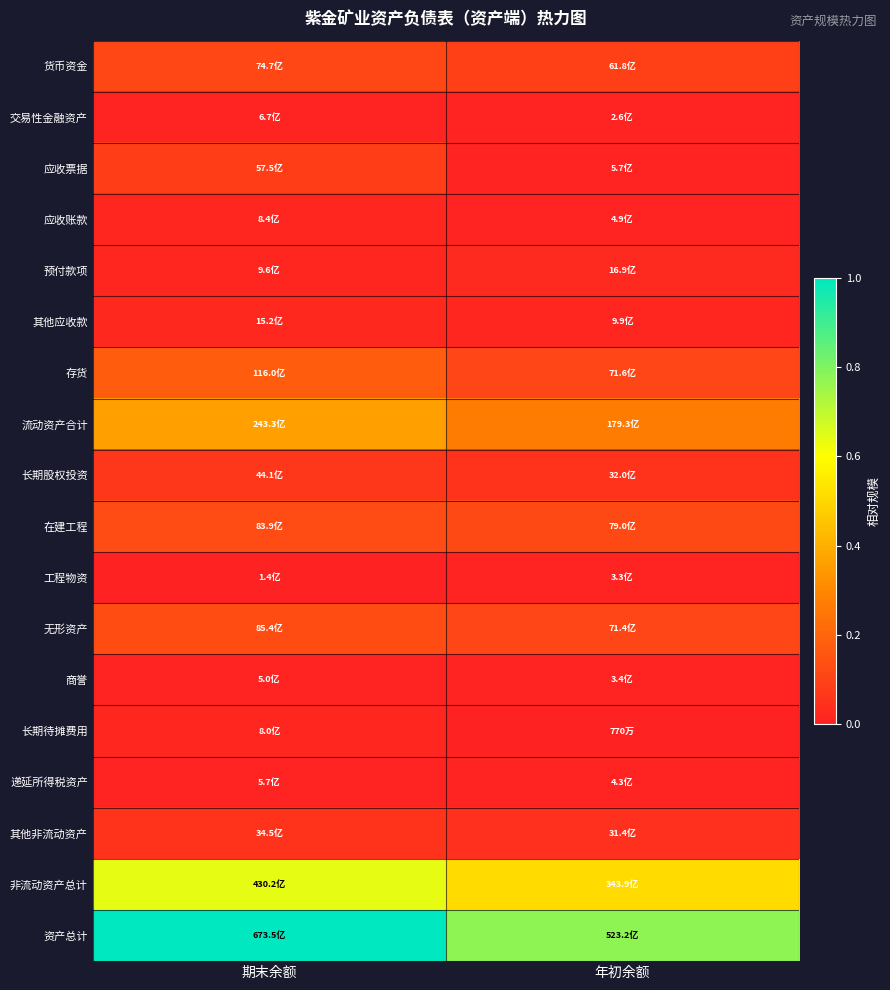

Reading right to left, what are all the values shown in this chart?

货币资金: 年初余额=0.1	期末余额=0.1
交易性金融资产: 年初余额=0.0	期末余额=0.0
应收票据: 年初余额=0.0	期末余额=0.1
应收账款: 年初余额=0.0	期末余额=0.0
预付款项: 年初余额=0.0	期末余额=0.0
其他应收款: 年初余额=0.0	期末余额=0.0
存货: 年初余额=0.1	期末余额=0.2
流动资产合计: 年初余额=0.3	期末余额=0.4
长期股权投资: 年初余额=0.0	期末余额=0.1
在建工程: 年初余额=0.1	期末余额=0.1
工程物资: 年初余额=0.0	期末余额=0.0
无形资产: 年初余额=0.1	期末余额=0.1
商誉: 年初余额=0.0	期末余额=0.0
长期待摊费用: 年初余额=0.0	期末余额=0.0
递延所得税资产: 年初余额=0.0	期末余额=0.0
其他非流动资产: 年初余额=0.0	期末余额=0.1
非流动资产总计: 年初余额=0.5	期末余额=0.6
资产总计: 年初余额=0.8	期末余额=1.0